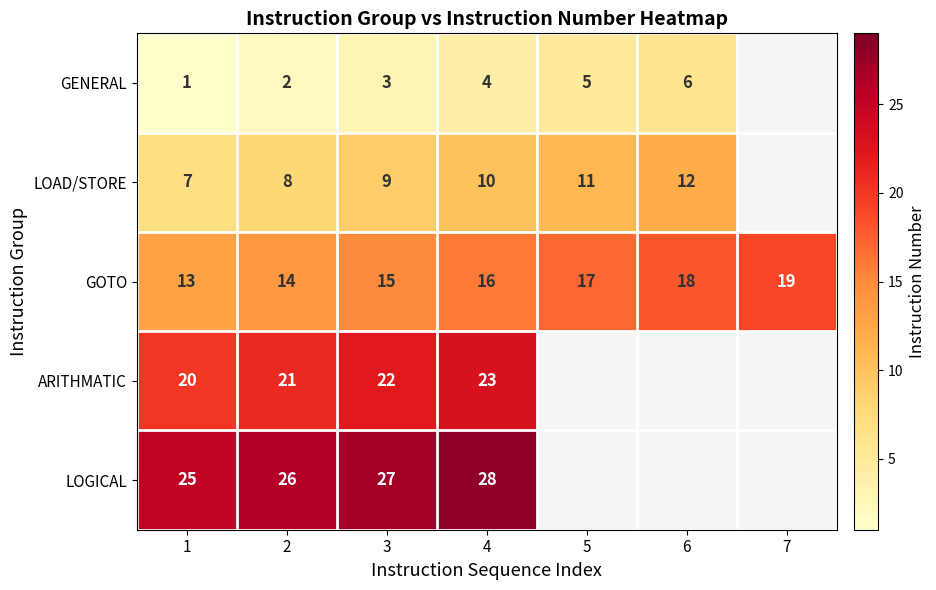

What is the maximum value for GOTO?

19